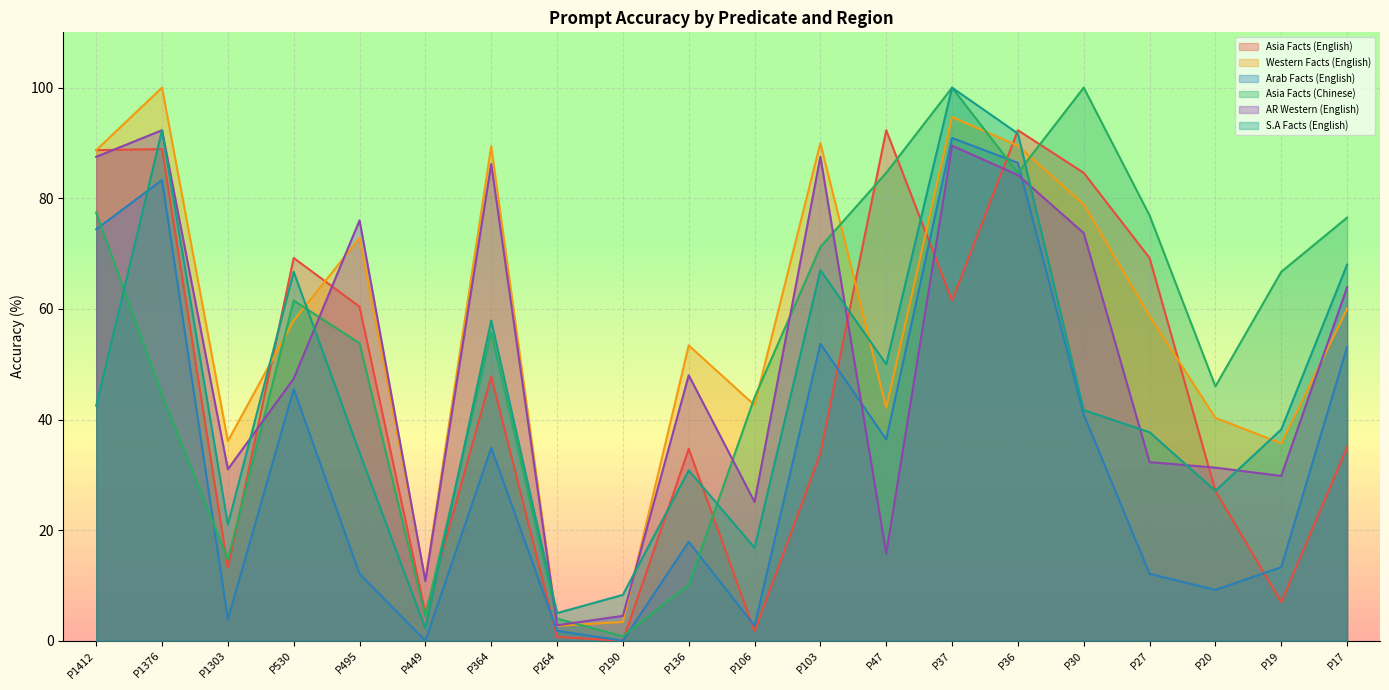

Reading left to right, extract all data points from this chart.

Asia Facts (English): P1412=88.7	P1376=88.9	P1303=13.2	P530=69.2	P495=60.4	P449=5.0	P364=47.8	P264=0.7	P190=0.0	P136=34.7	P106=1.7	P103=33.9	P47=92.3	P37=61.5	P36=92.3	P30=84.6	P27=69.2	P20=27.1	P19=7.0	P17=35.0
Western Facts (English): P1412=88.7	P1376=100.0	P1303=36.1	P530=57.9	P495=72.8	P449=11.0	P364=89.4	P264=2.7	P190=3.4	P136=53.4	P106=42.6	P103=90.0	P47=42.1	P37=94.7	P36=89.5	P30=78.9	P27=58.7	P20=40.3	P19=35.7	P17=60.0
Arab Facts (English): P1412=74.4	P1376=83.3	P1303=3.9	P530=45.5	P495=12.1	P449=0.0	P364=34.9	P264=1.8	P190=0.0	P136=17.9	P106=2.7	P103=53.7	P47=36.4	P37=90.9	P36=86.4	P30=40.9	P27=12.1	P20=9.2	P19=13.3	P17=53.1
Asia Facts (Chinese): P1412=77.4	P1376=44.4	P1303=14.7	P530=61.5	P495=53.8	P449=4.4	P364=55.7	P264=4.0	P190=0.8	P136=10.1	P106=44.0	P103=71.2	P47=84.6	P37=100.0	P36=84.6	P30=100.0	P27=76.9	P20=46.0	P19=66.7	P17=76.5
AR Western (English): P1412=87.5	P1376=92.3	P1303=31.0	P530=47.4	P495=76.0	P449=10.8	P364=86.2	P264=2.8	P190=4.5	P136=48.0	P106=25.1	P103=87.5	P47=15.8	P37=89.5	P36=84.2	P30=73.7	P27=32.3	P20=31.3	P19=29.8	P17=63.9
S.A Facts (English): P1412=42.5	P1376=92.3	P1303=21.0	P530=66.7	P495=34.0	P449=2.2	P364=57.9	P264=5.0	P190=8.3	P136=30.8	P106=16.8	P103=67.0	P47=50.0	P37=100.0	P36=91.7	P30=41.7	P27=37.7	P20=27.1	P19=38.2	P17=68.0